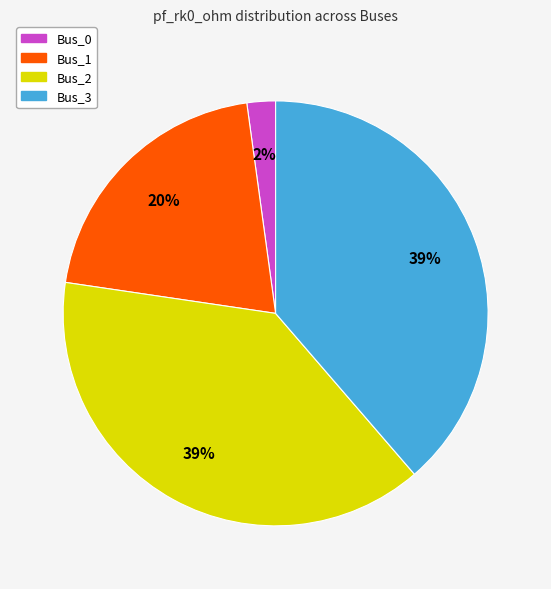

To the nearest percent, what is the average slice percentage?

25%